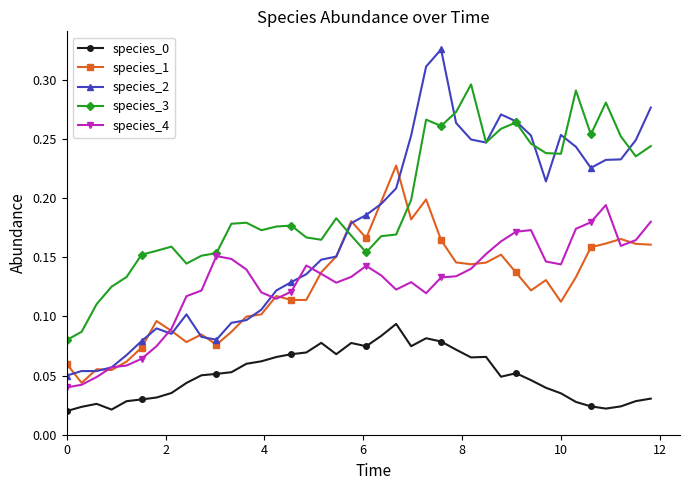

True or false: species_3 and species_0 intersect in this chart.

False